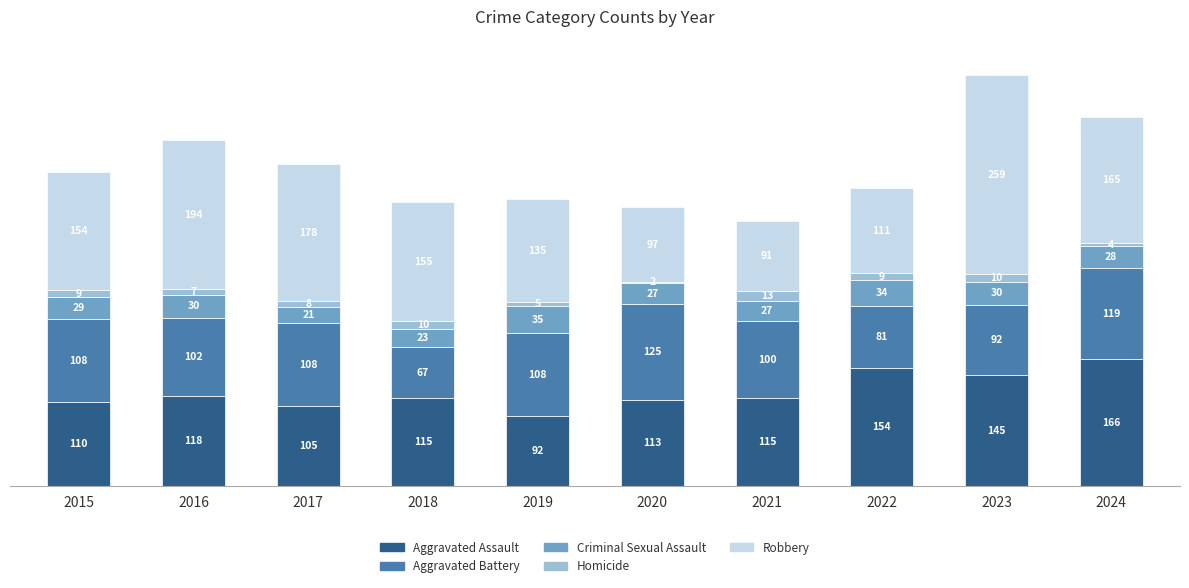

Count the number of data series in this chart.

5